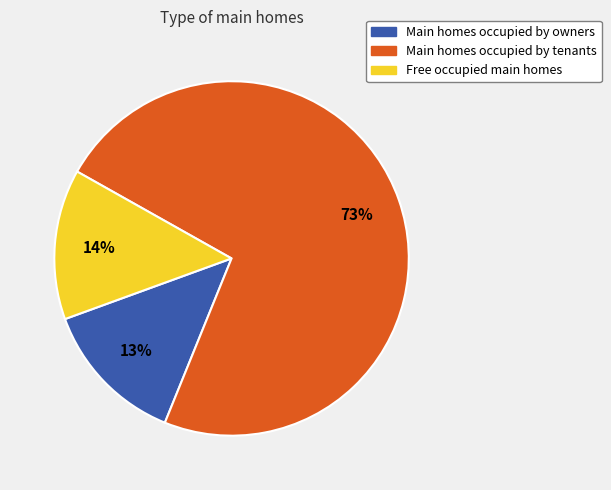

How many slices are in this pie chart?

3